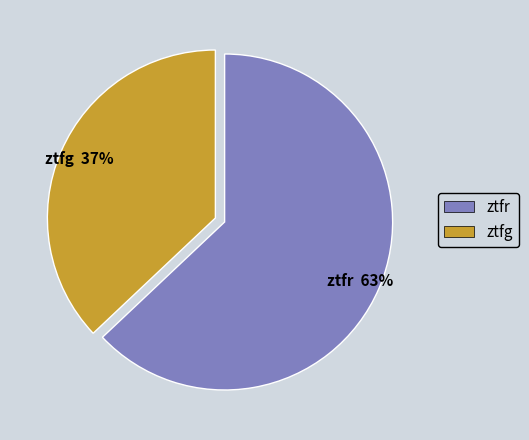

What is the majority slice?

ztfr